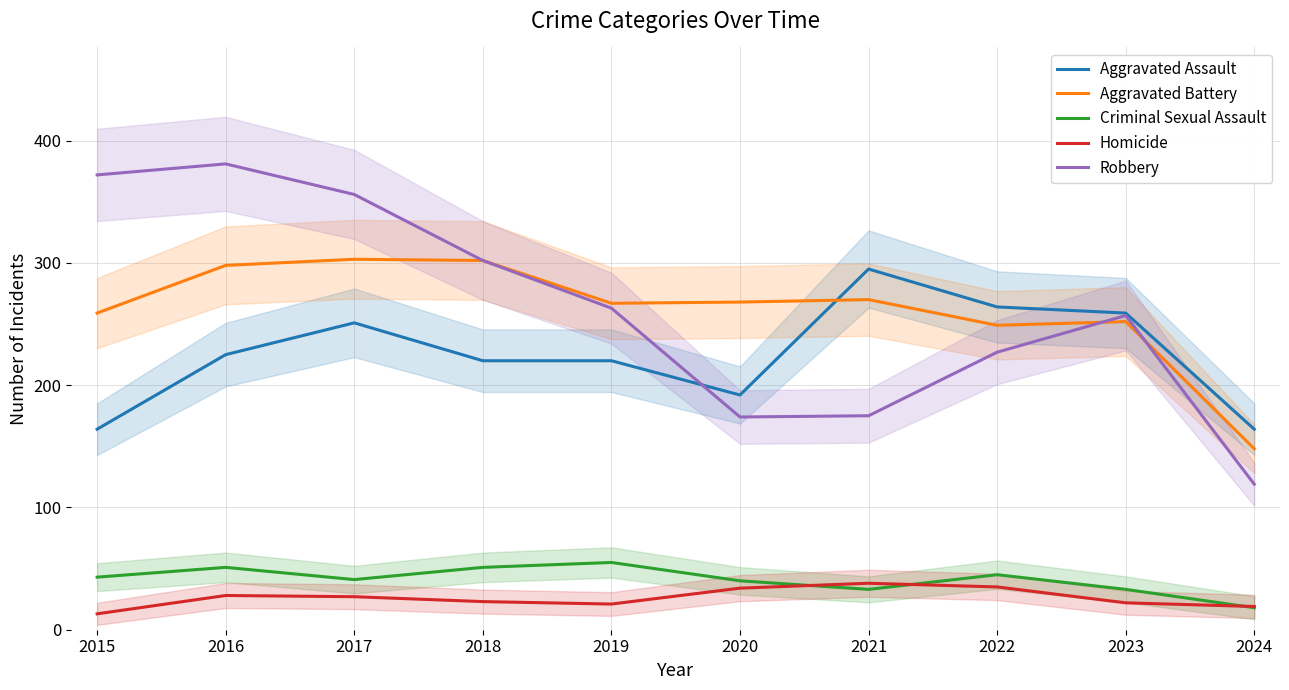

What is the greatest value displayed?

381